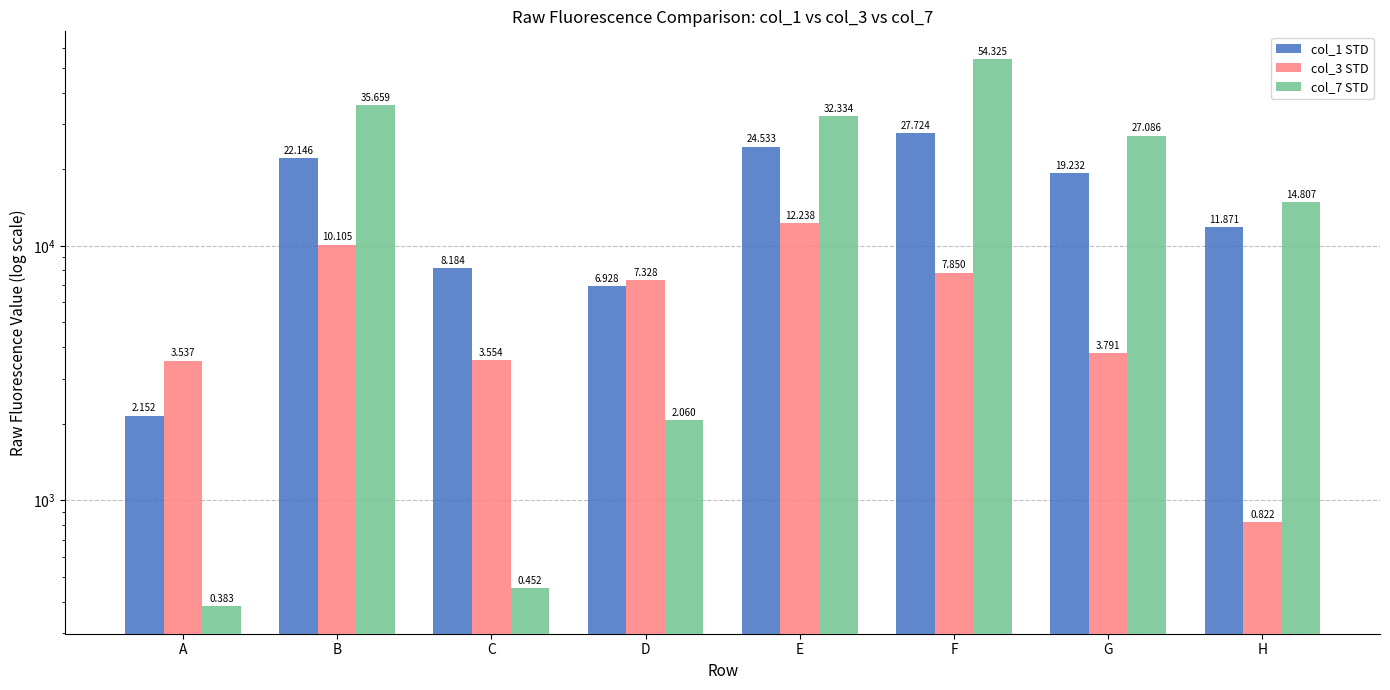

Reading left to right, extract all data points from this chart.

col_1 STD: 2152	22146	8184	6928	24533	27724	19232	11871
col_3 STD: 3537	10105	3554	7328	12238	7850	3791	822
col_7 STD: 383	35659	452	2060	32334	54325	27086	14807